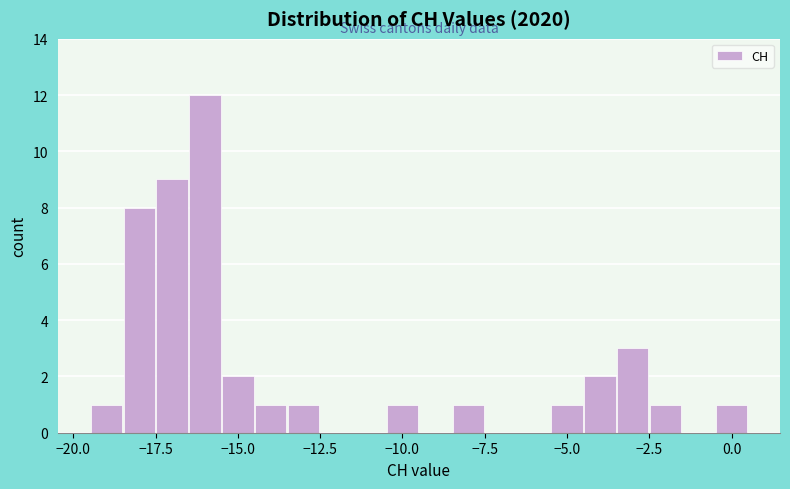

Read against the x-axis, roughly where is the centre of the tallest bar?

-16.0